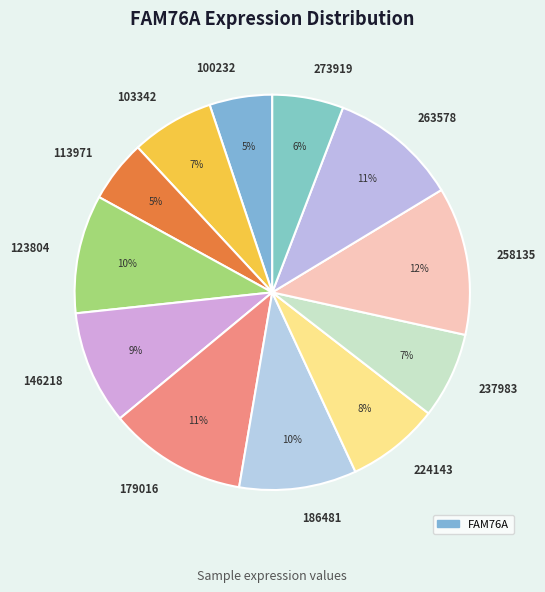

Which has a higher value, 123804 or 263578?

263578